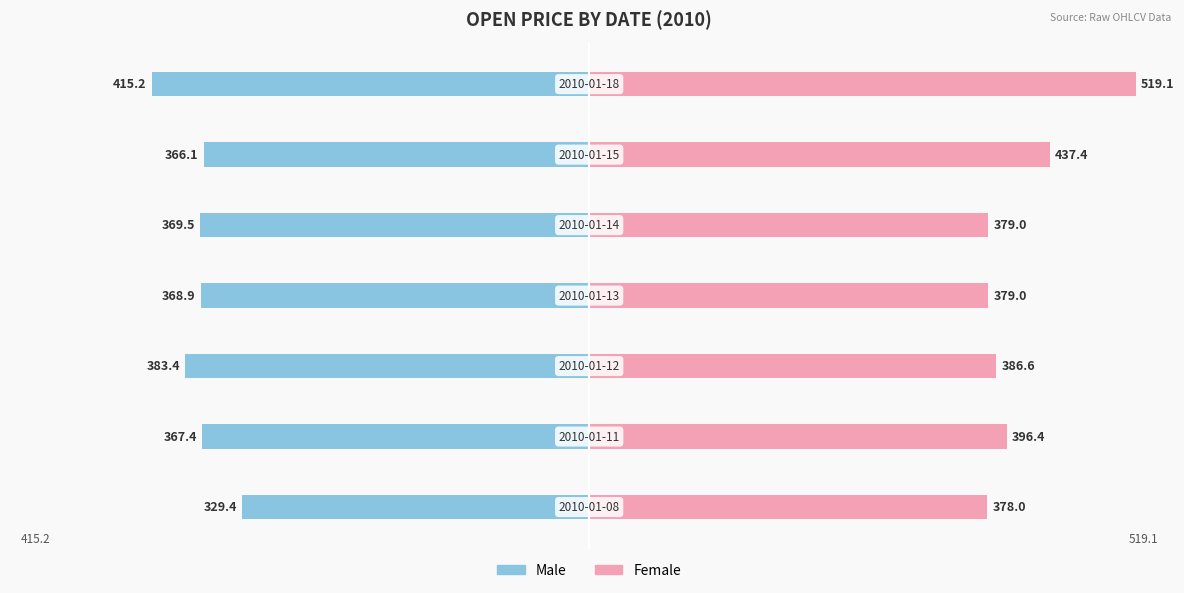

What is the greatest value displayed?

519.1